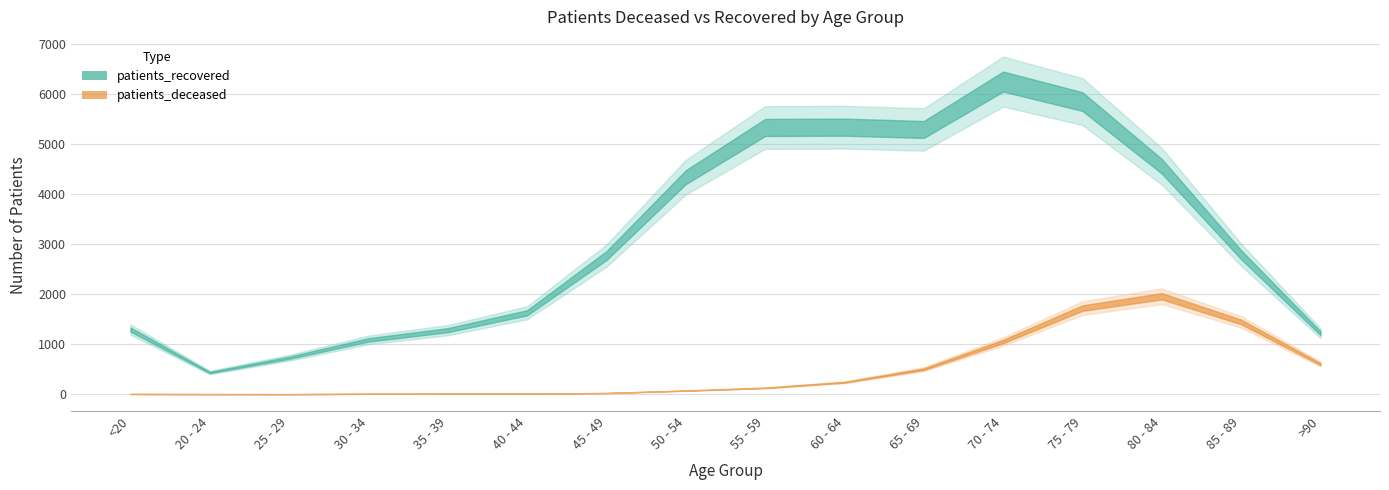

What position from the left is 70 - 74?

12